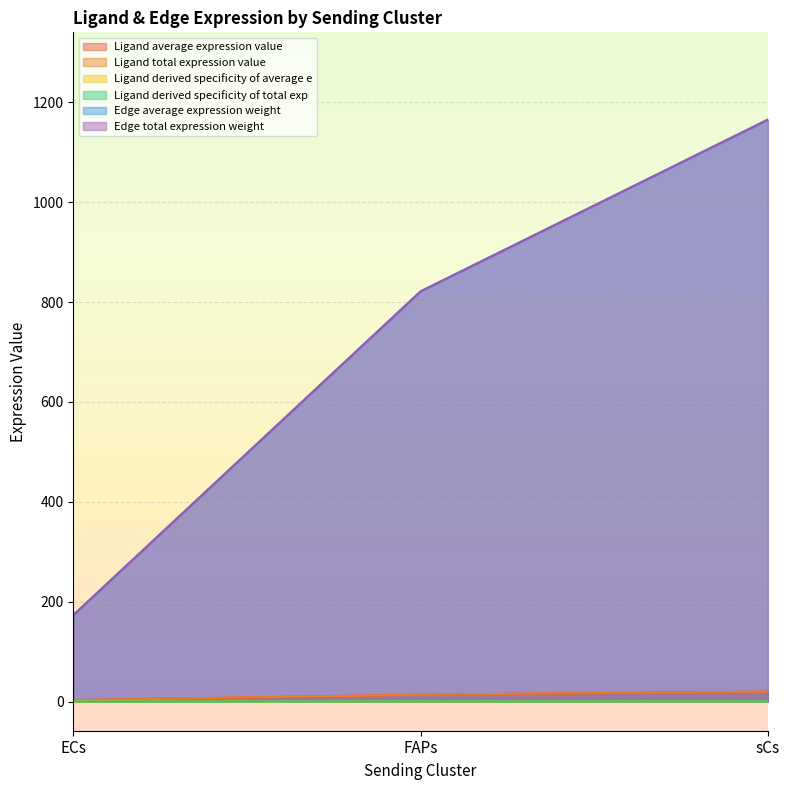

What is the value of the Ligand derived specificity of total exp point at the 2nd from the left?

0.4